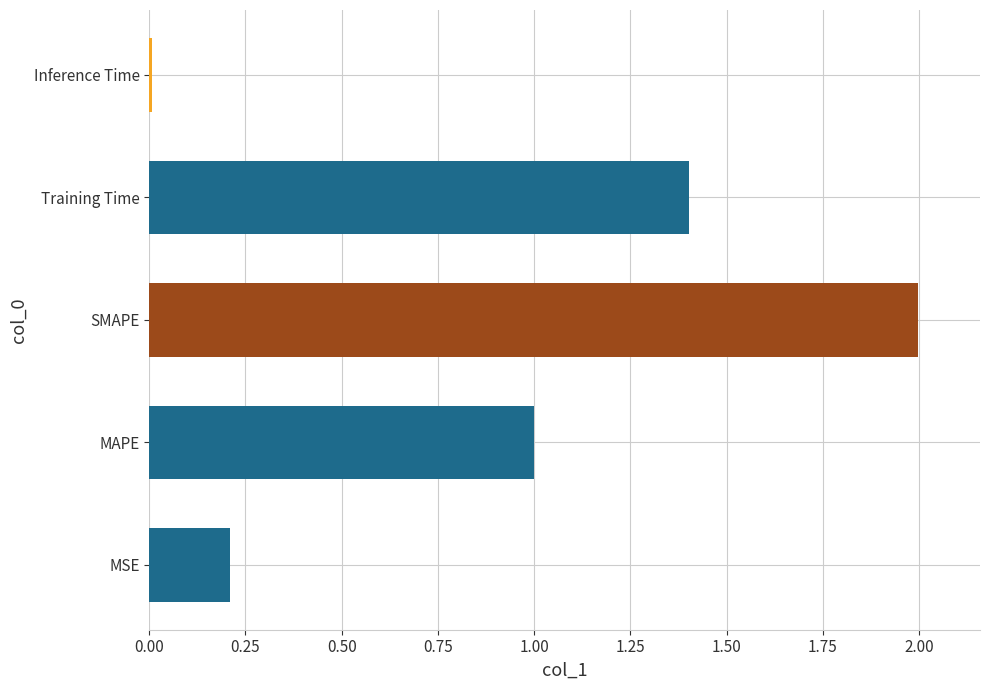

The value at Training Time is 0.5. True or false?

False